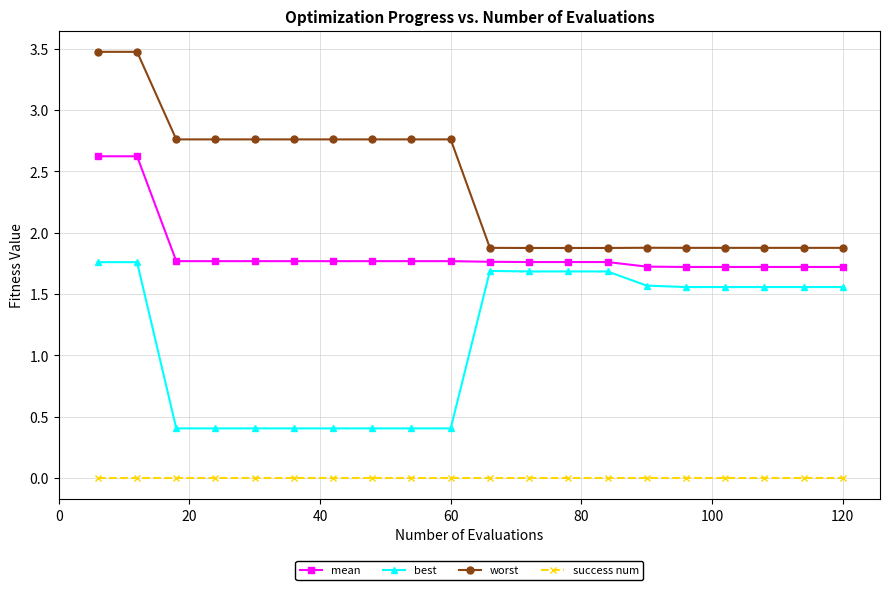

How many lines are shown in the chart?

4